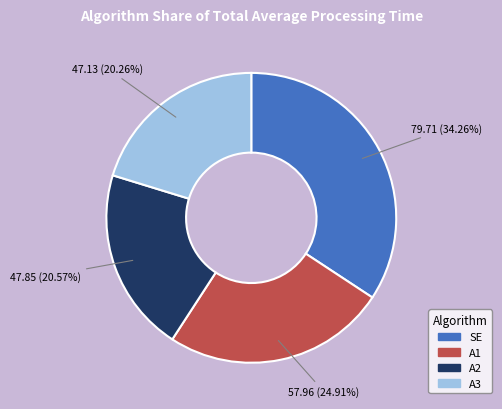

Is the sum of SE and A2 greater than half?

Yes